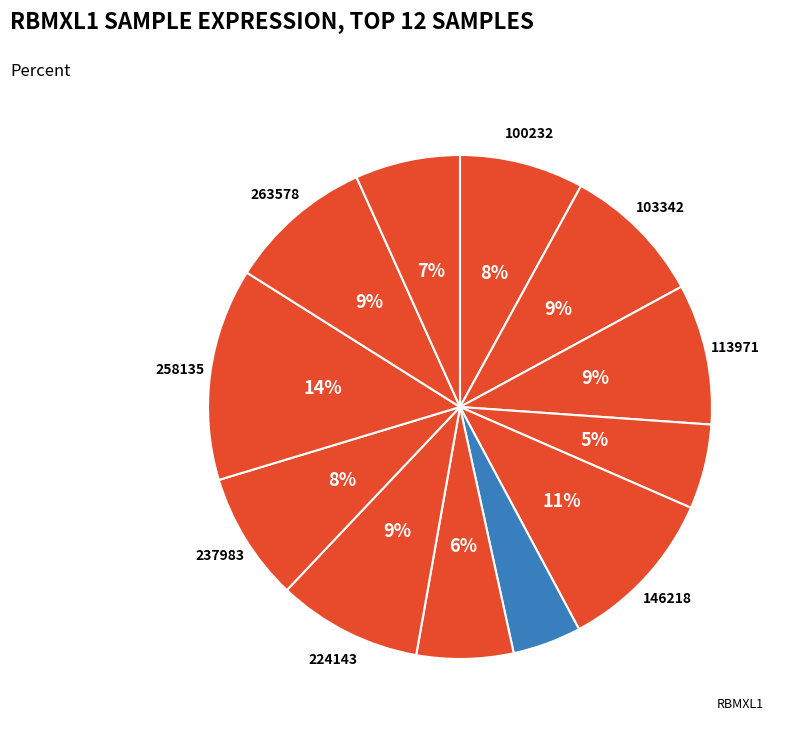

Rank the categories by value from highest to lowest.

258135, 146218, 263578, 224143, 103342, 113971, 237983, 100232, 273919, 186481, 123804, 179016